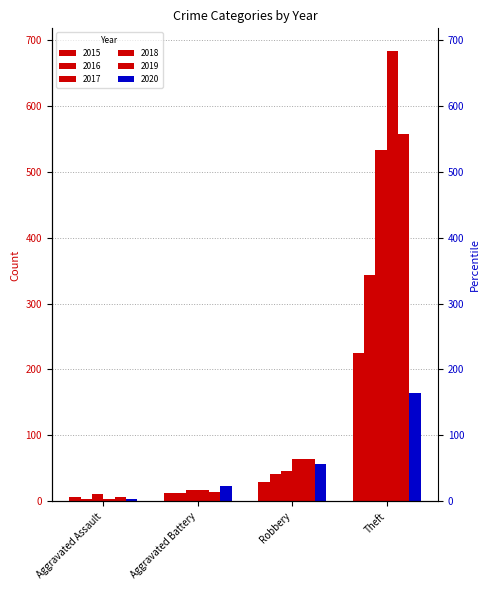

True or false: 2019 has a value of 7 at Aggravated Assault.

True